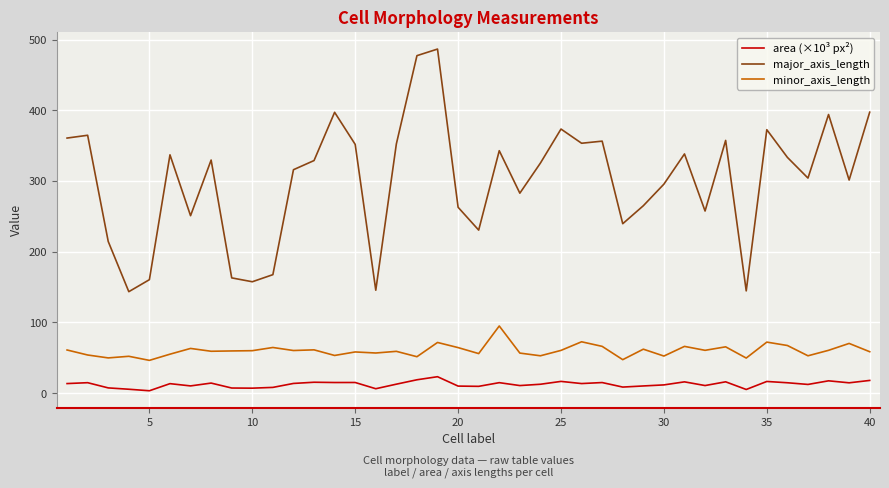

True or false: minor_axis_length and area (×10³ px²) intersect in this chart.

False